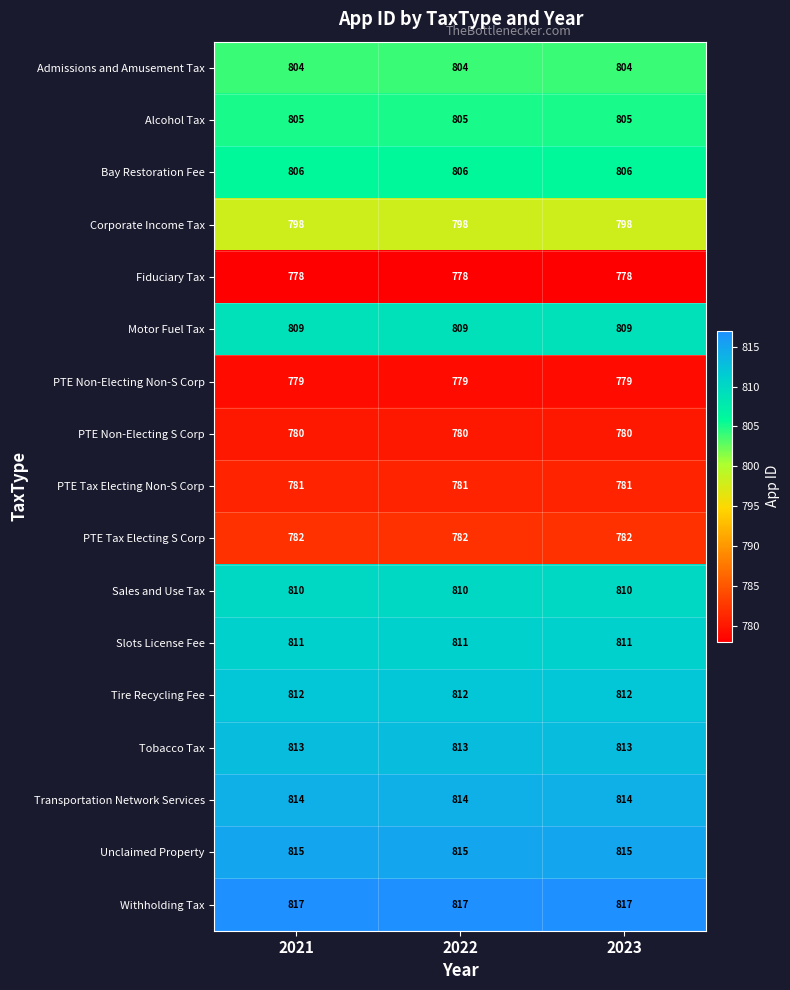

What is the total value across all series at 2021?

13614